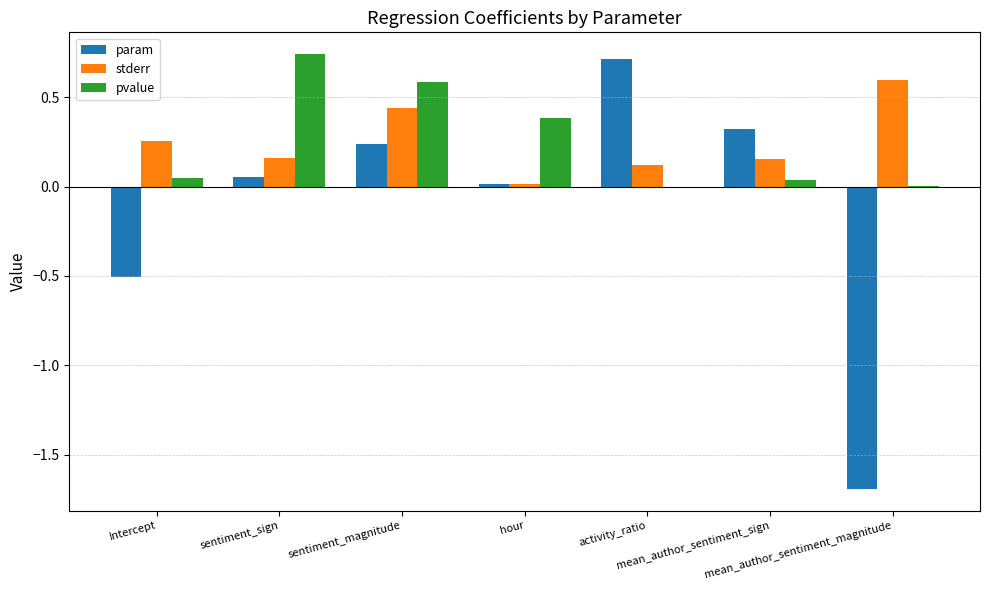

How many groups of bars are there?

7